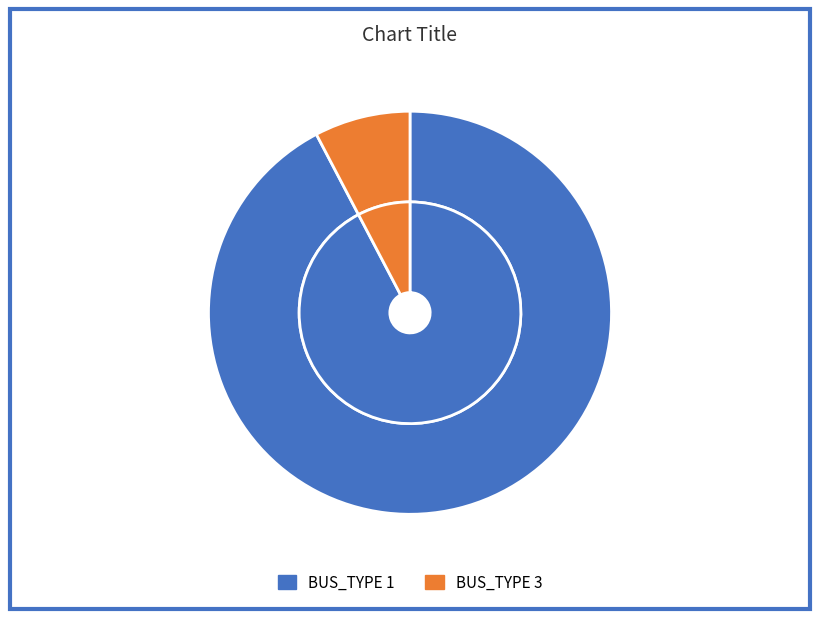

To the nearest percent, what is the average slice percentage?

50%